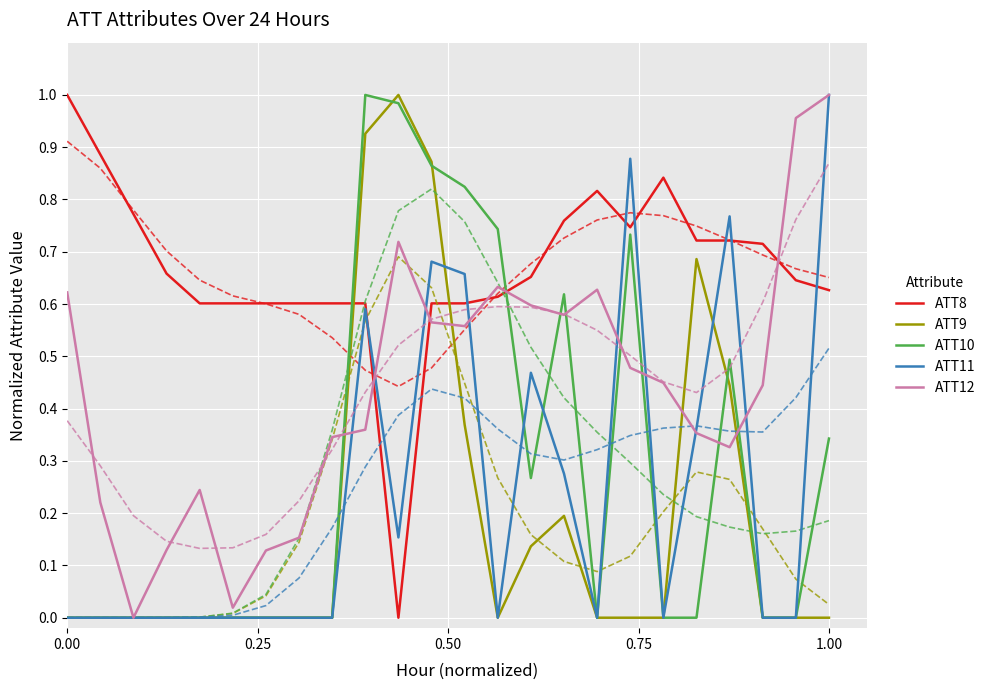

True or false: ATT8 and ATT9 intersect in this chart.

True